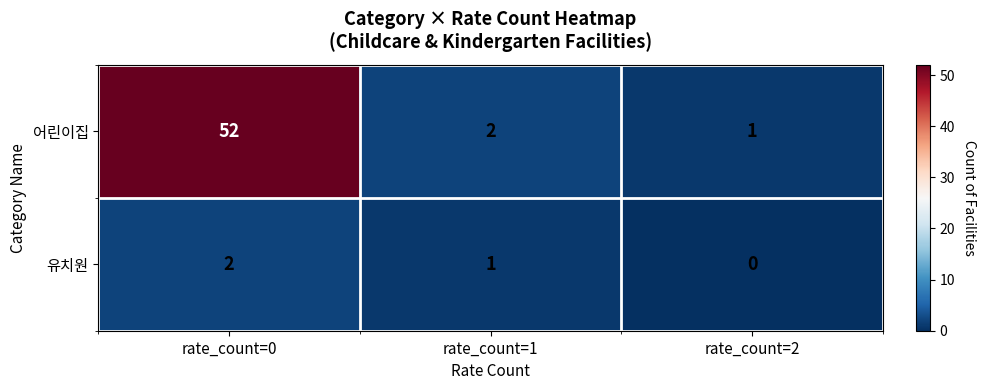

How many series are shown in this chart?

2